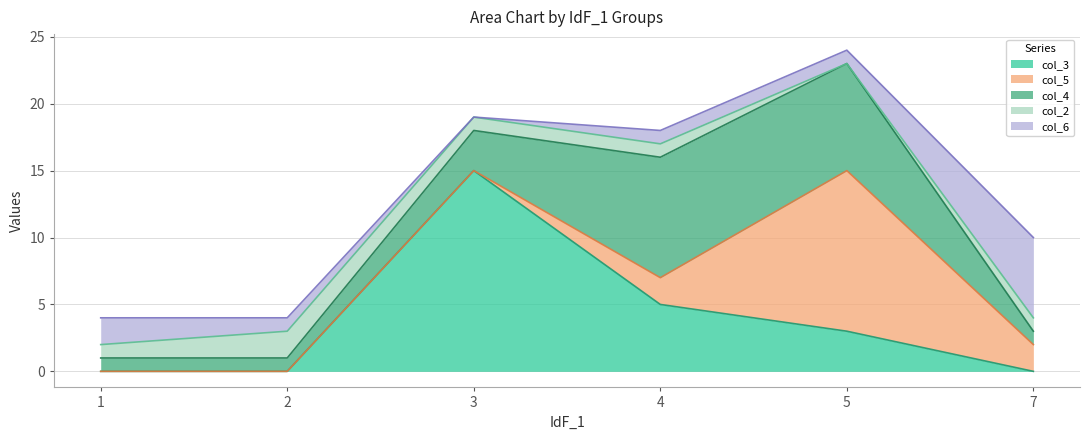

What are all the series names shown in the legend?

col_3, col_5, col_4, col_2, col_6